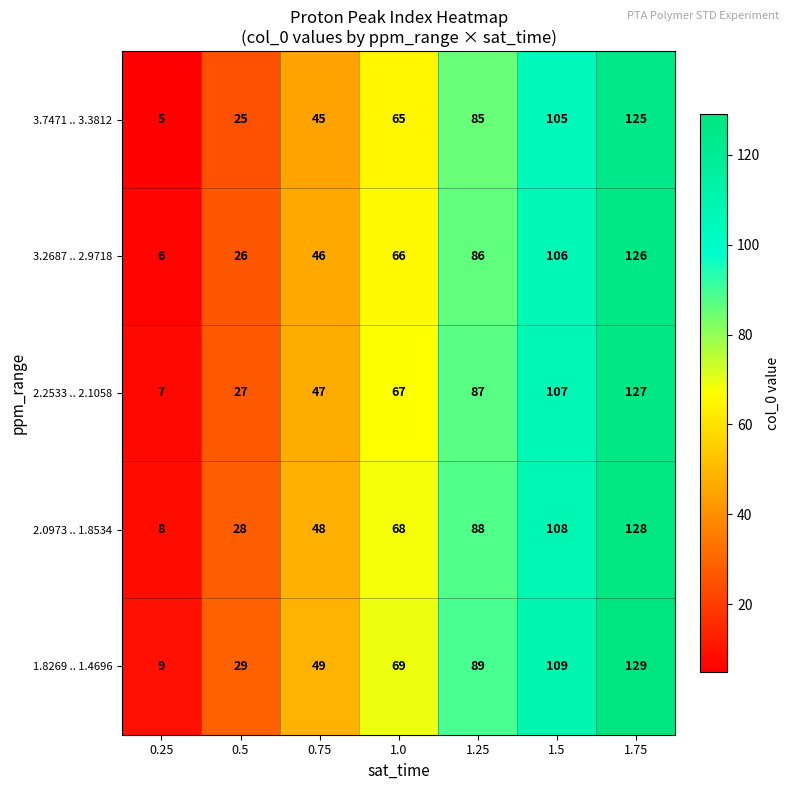

The 3.7471 .. 3.3812 series shows 25 at 0.5. True or false?

True